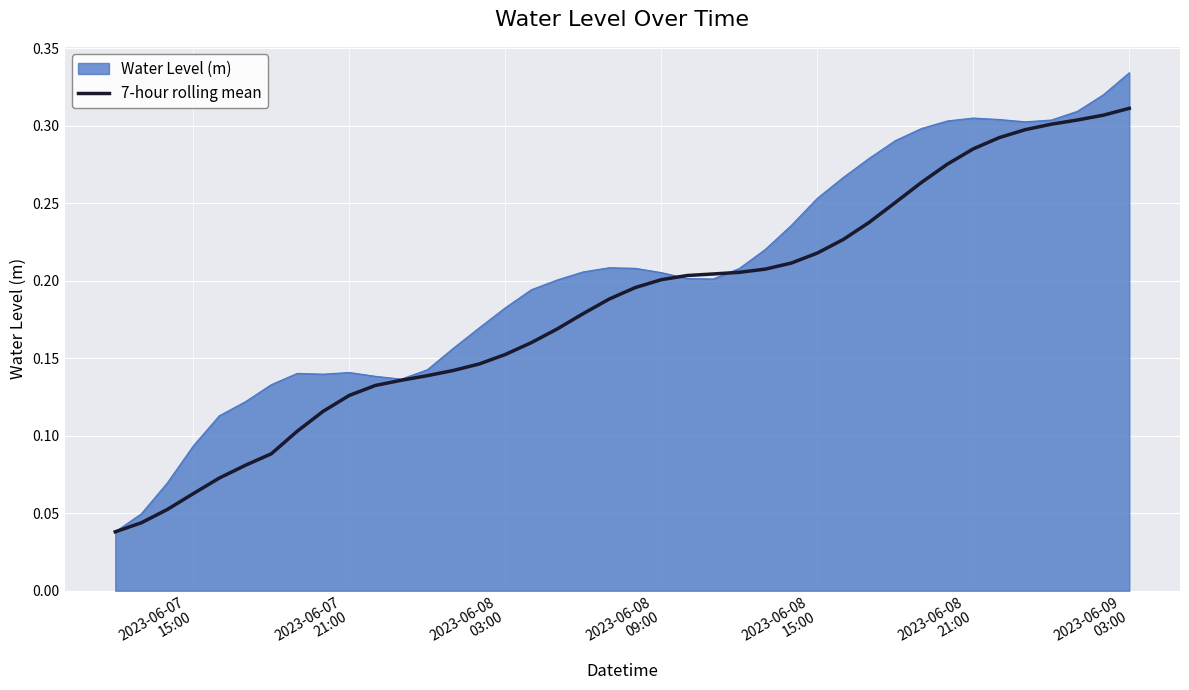

Does the chart display data point markers on the line(s)?

No